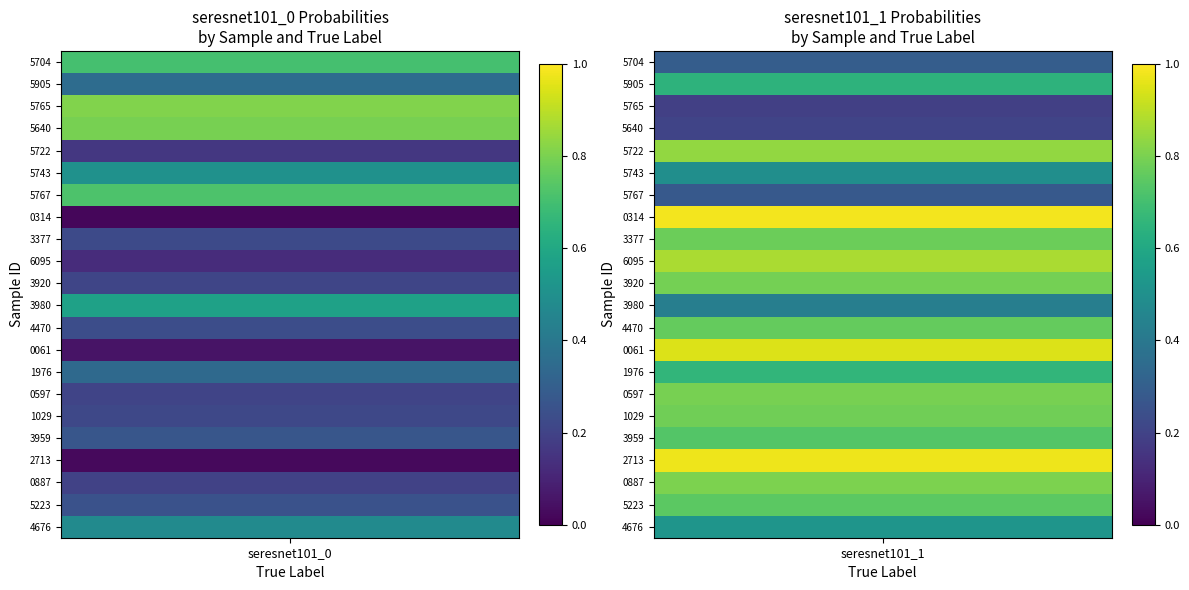

What is the difference between the 0887 values at 1 and 0?

0.6